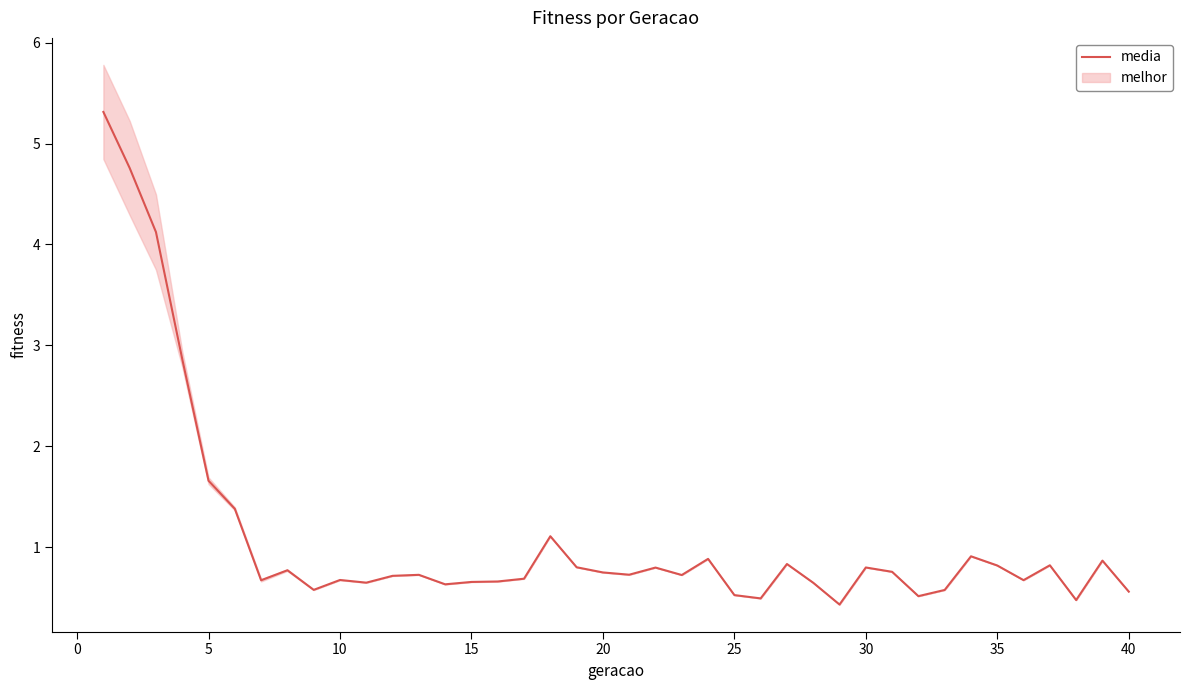

Reading left to right, list all the values displayed in this chart.

5.3	4.8	4.1	2.9	1.7	1.4	0.7	0.8	0.6	0.7	0.6	0.7	0.7	0.6	0.7	0.7	0.7	1.1	0.8	0.8	0.7	0.8	0.7	0.9	0.5	0.5	0.8	0.6	0.4	0.8	0.8	0.5	0.6	0.9	0.8	0.7	0.8	0.5	0.9	0.6